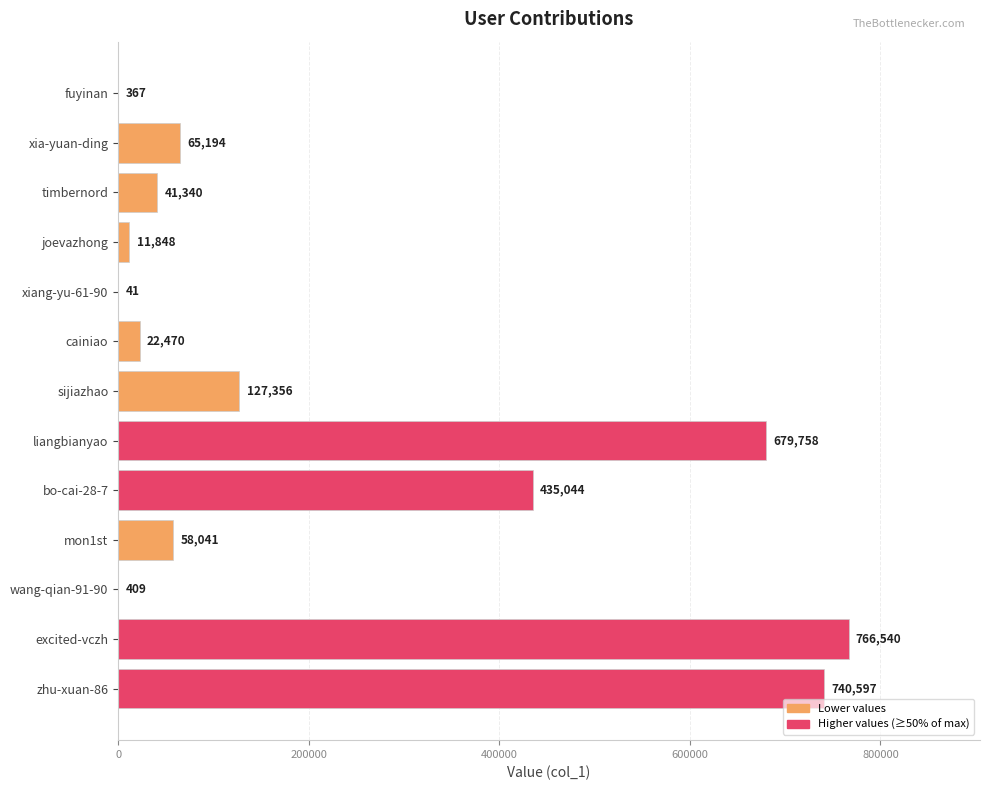

Between xiang-yu-61-90 and excited-vczh, which is larger?

excited-vczh